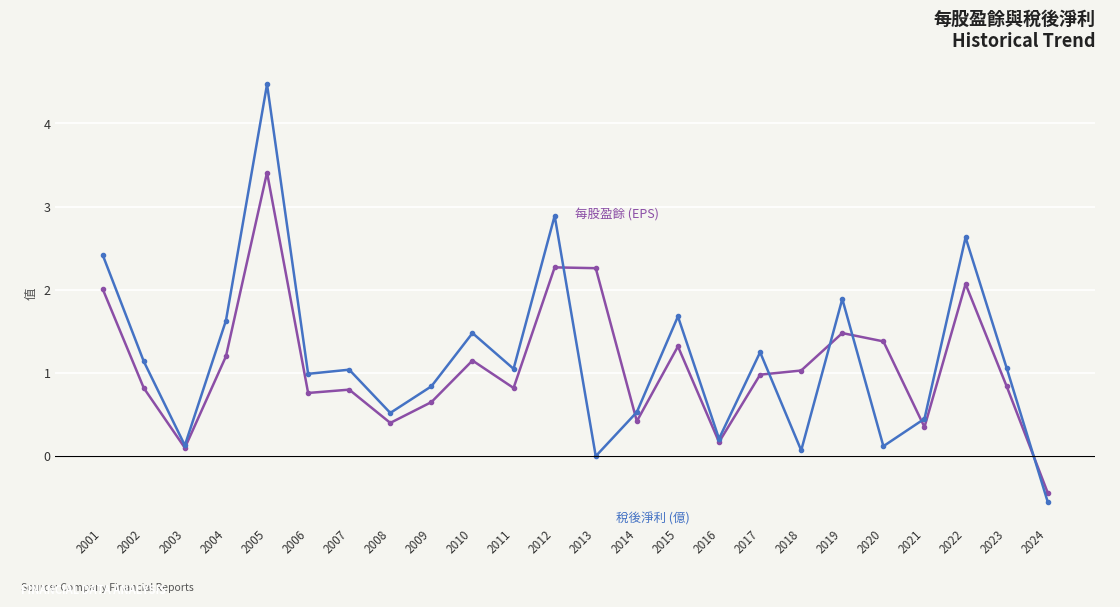

At which category does the chart reach its minimum across all series?

2024